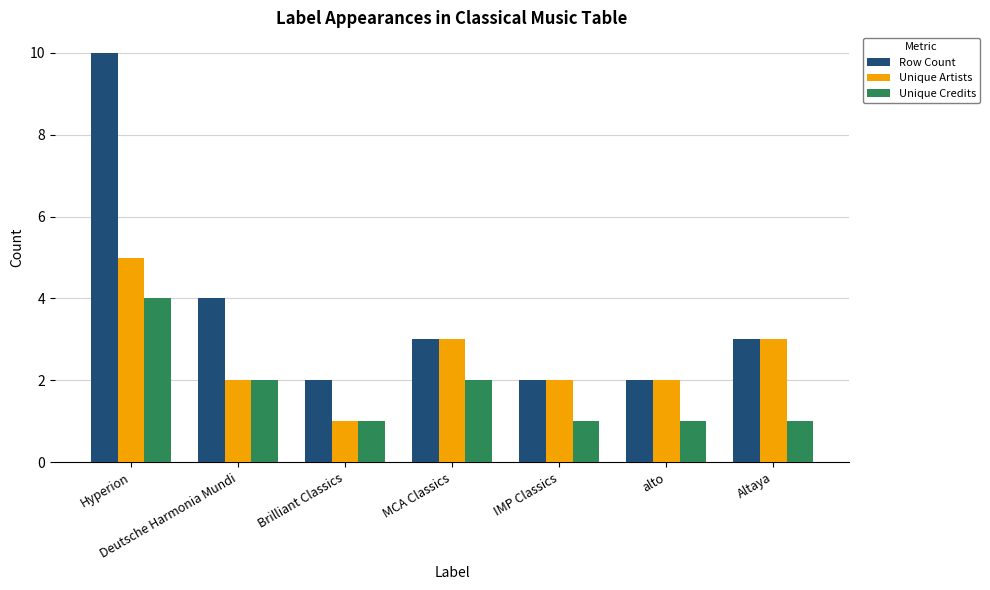

What are all the series names shown in the legend?

Row Count, Unique Artists, Unique Credits